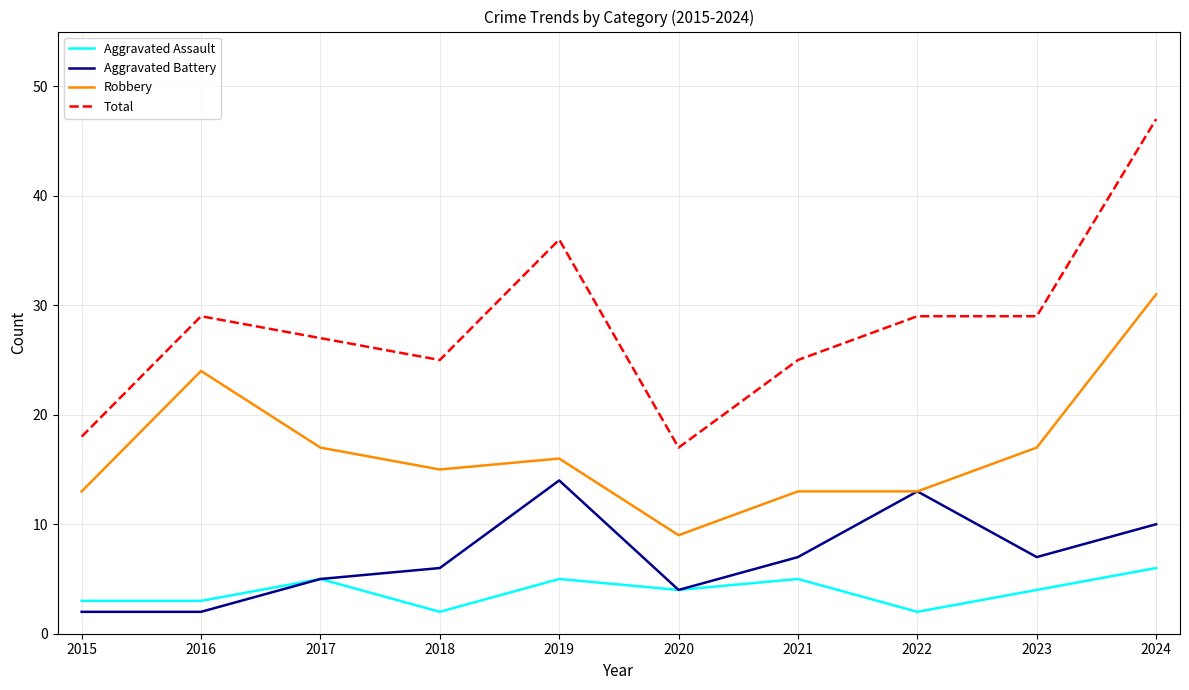

What is the difference between the highest and lowest values at 2024?

41